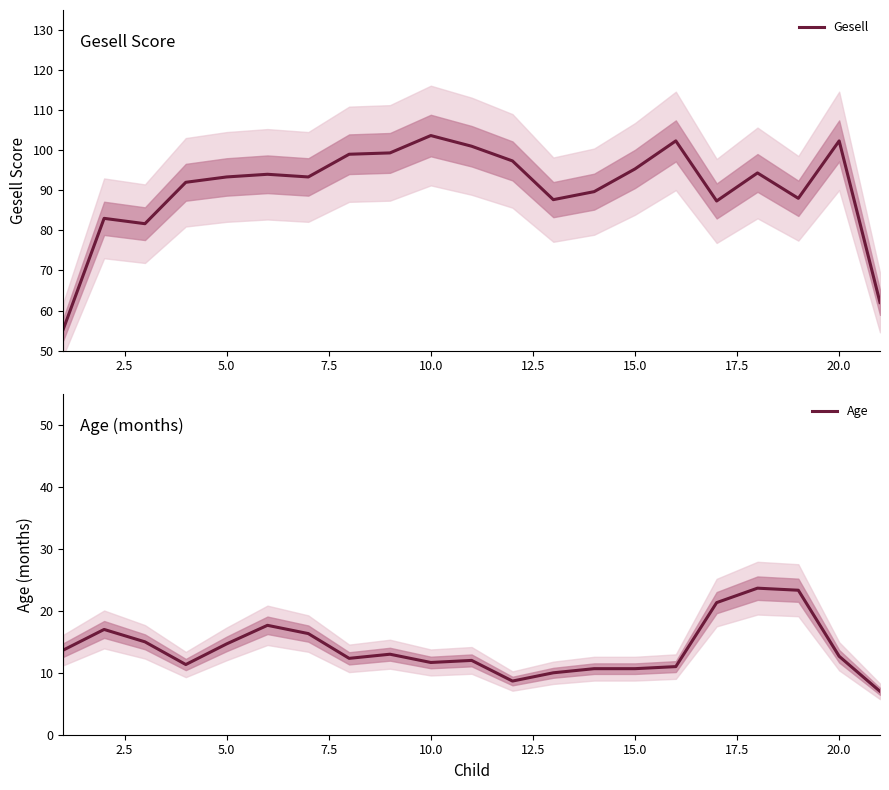

What is the highest value of the Gesell series?

103.7